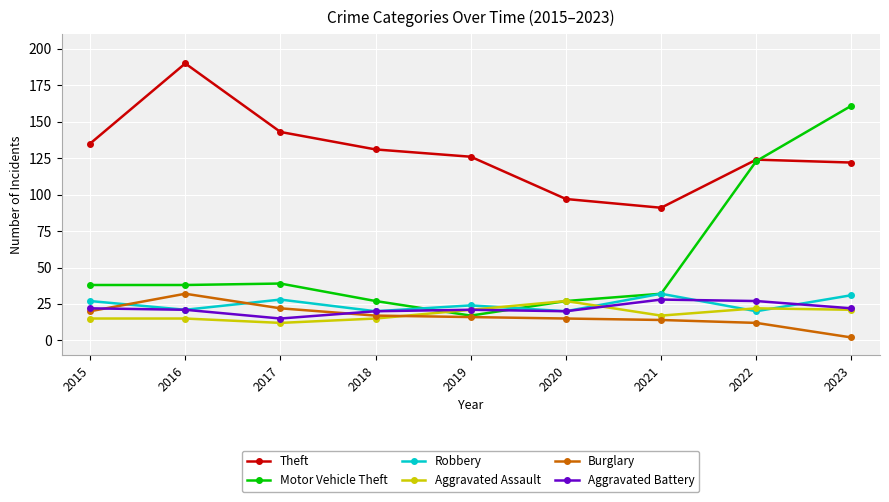

The Aggravated Assault series shows 5 at 2016. True or false?

False